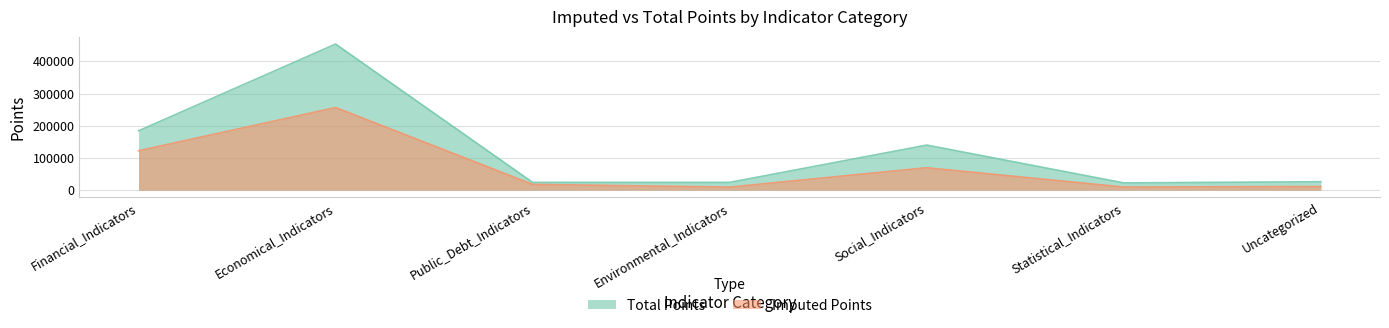

At which label is Total Points closest to 238032?

Financial_Indicators